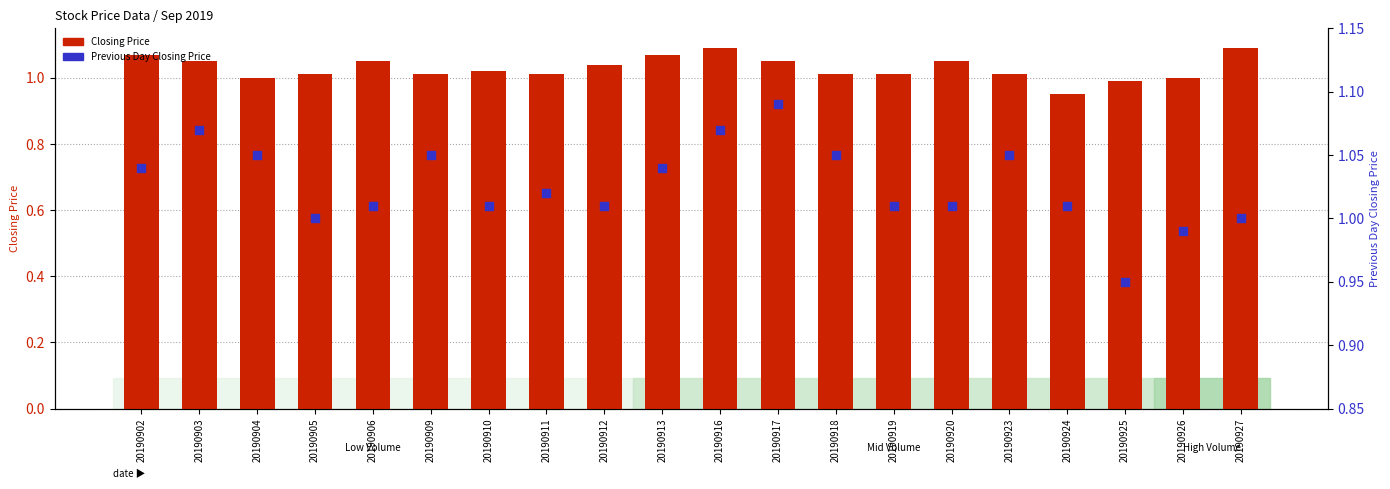

Which series has the largest Y range (max minus min)?

Closing Price